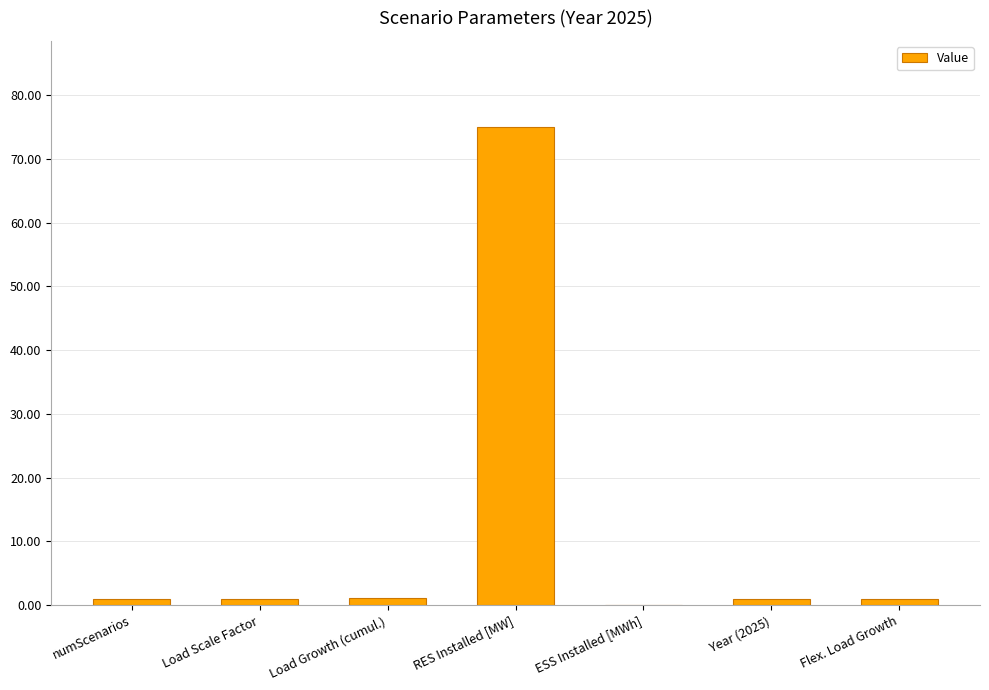

True or false: the data shows 1.0 at numScenarios.

True